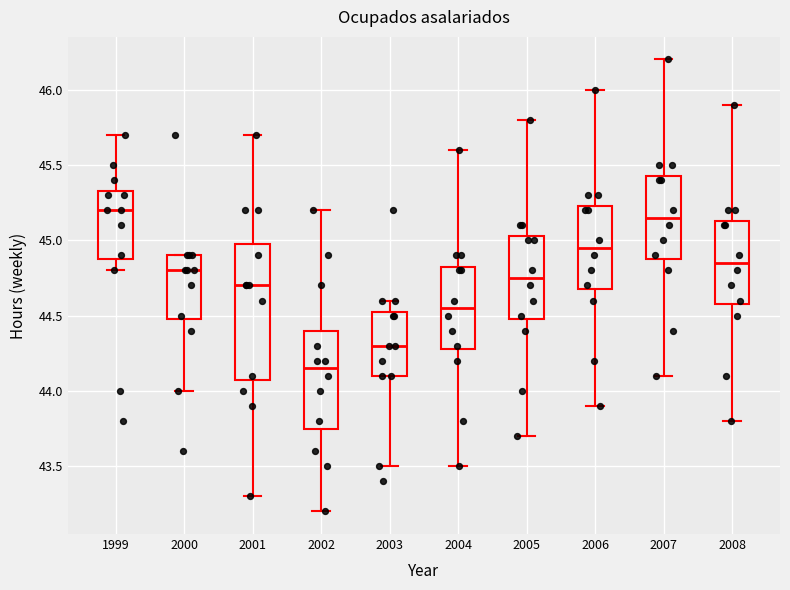

Where is the upper edge of the box at x = 1999 on the y-axis? The values are not printed on the chart, so give them approximately, as read against the axis.

45.35